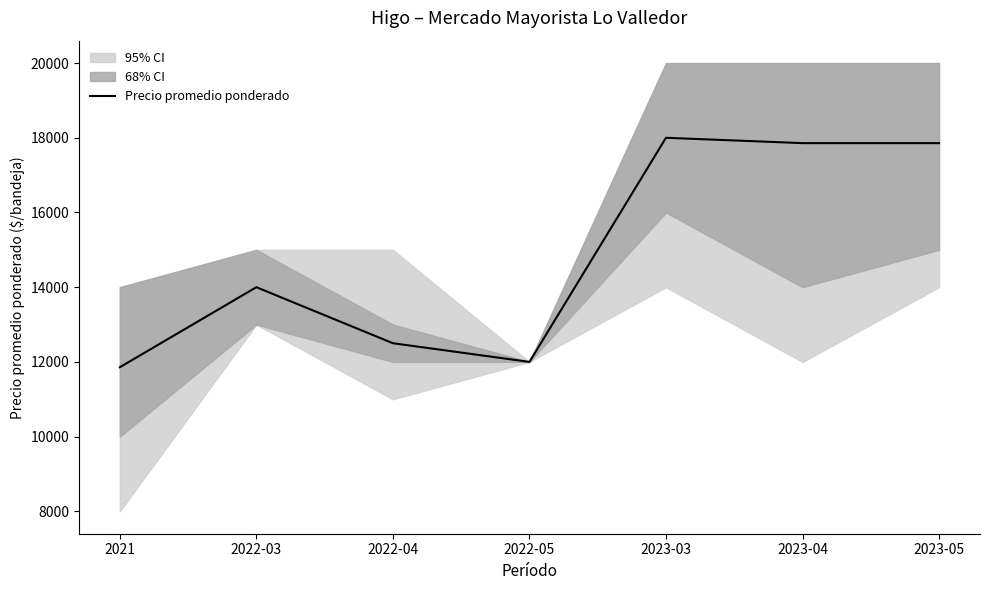

What is the label of the 3rd point from the left?

2022-04